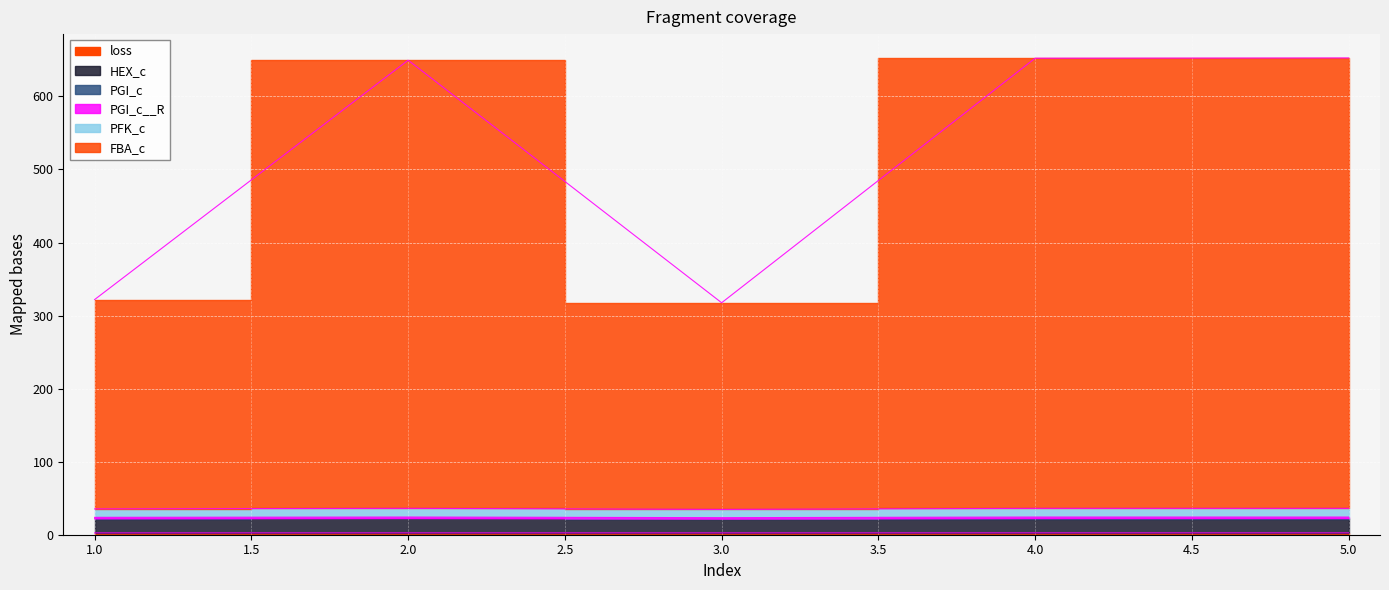

What is the difference between the maximum and minimum values in the PFK_c series?

0.9